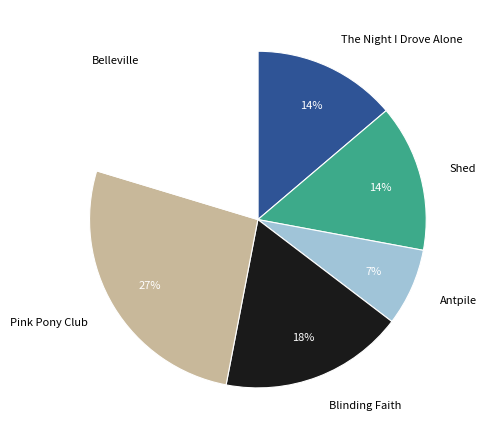

Is there any slice that represents more than half of the pie?

No